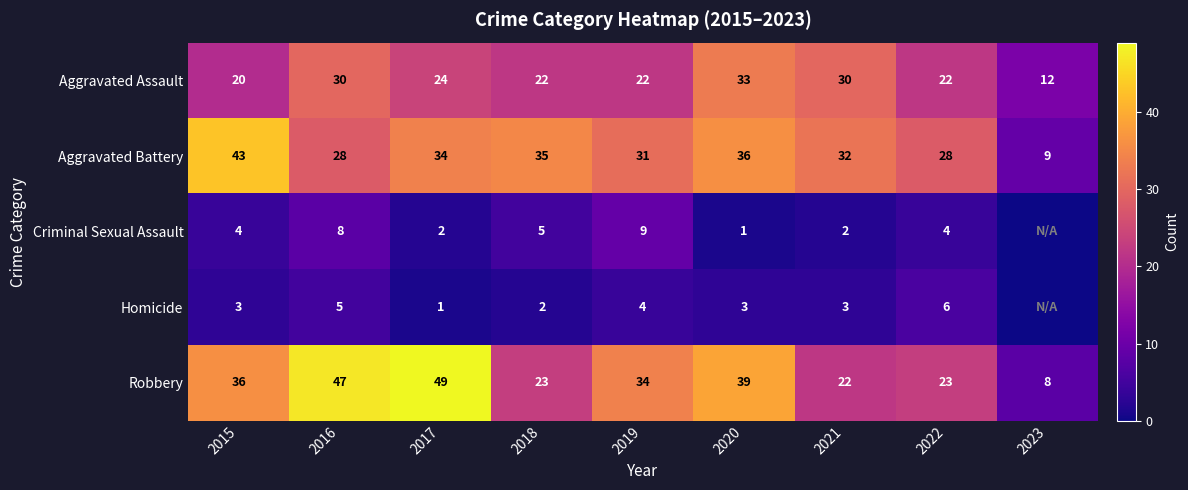

What is the difference between the highest and lowest values at 2017?

48